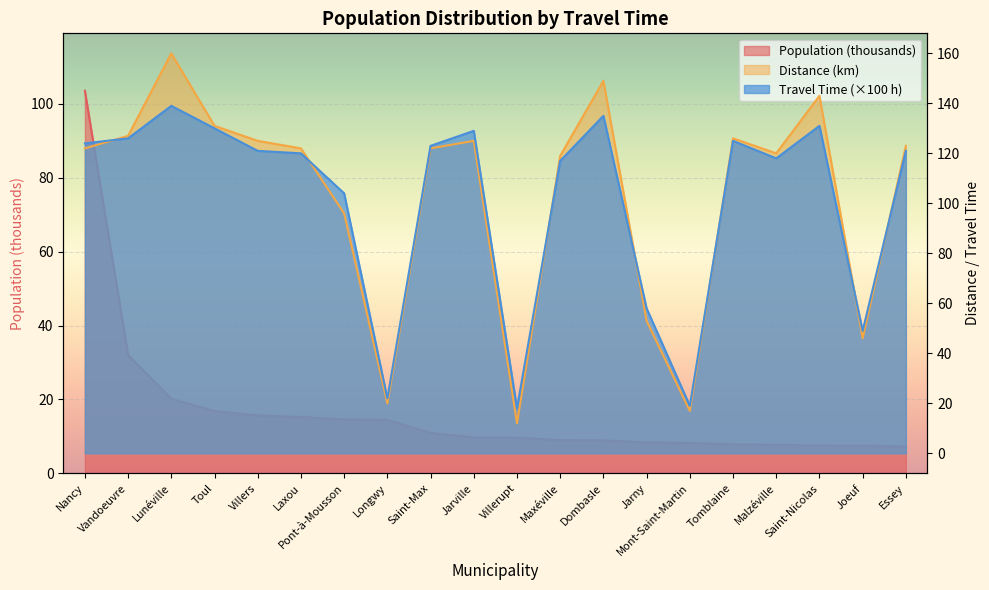

True or false: Distance (km) and Population intersect in this chart.

False